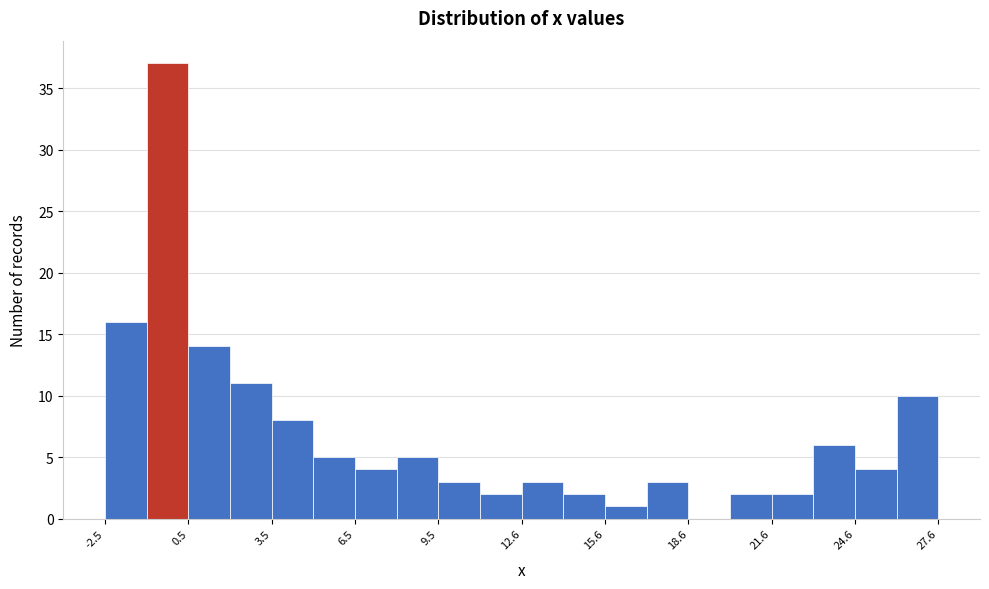

Read against the x-axis, roughly where is the centre of the tallest bar?

0.0